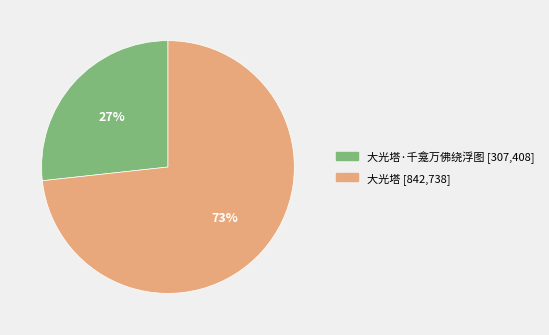

To the nearest percent, what is the average slice percentage?

50%